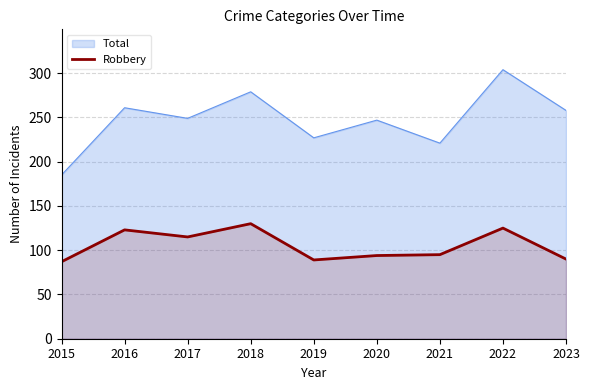

Rank the categories by value from highest to lowest.

2018, 2022, 2016, 2017, 2021, 2020, 2023, 2019, 2015